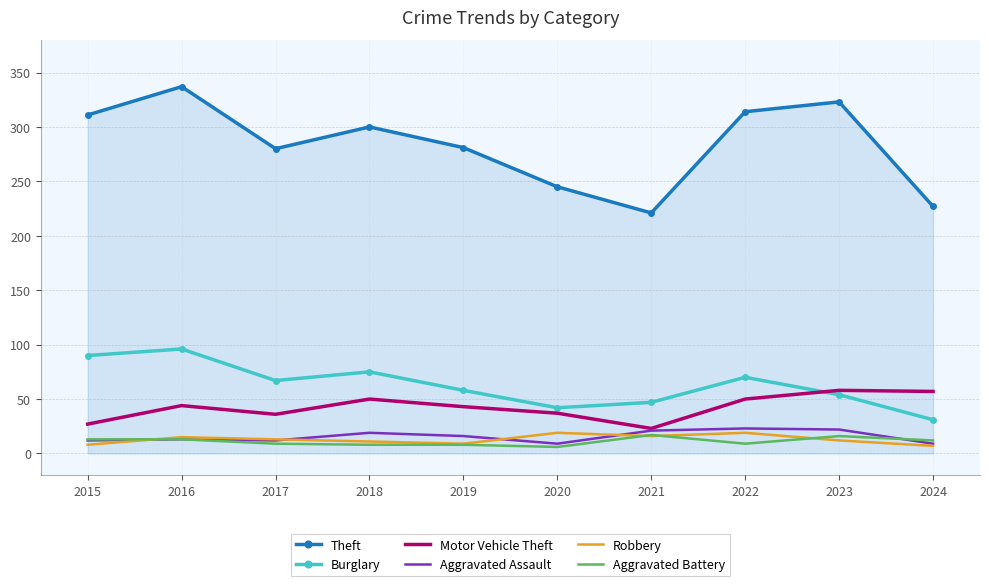

What is the greatest value displayed?

337